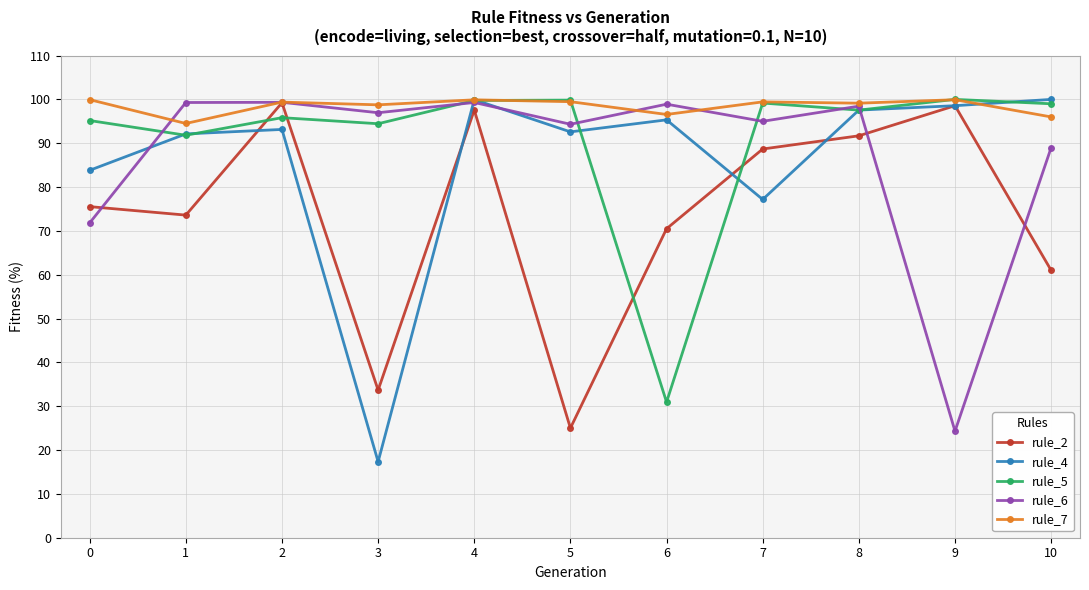

In rule_4, how many points are higher than both neighbors (excluding endpoints)?

3